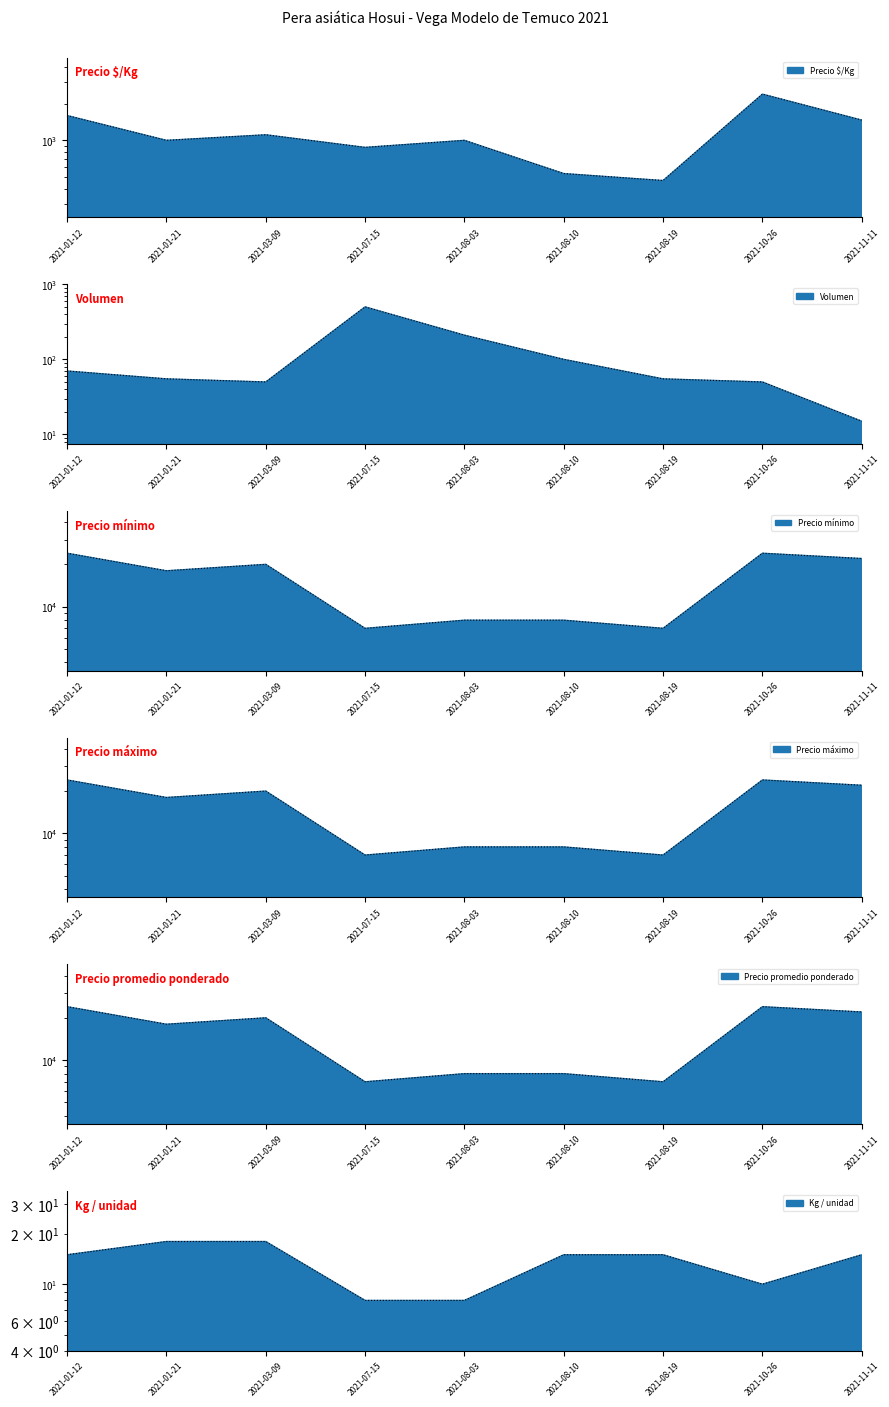

Which series changed the most between 2021-01-21 and 2021-07-15?

Precio mínimo